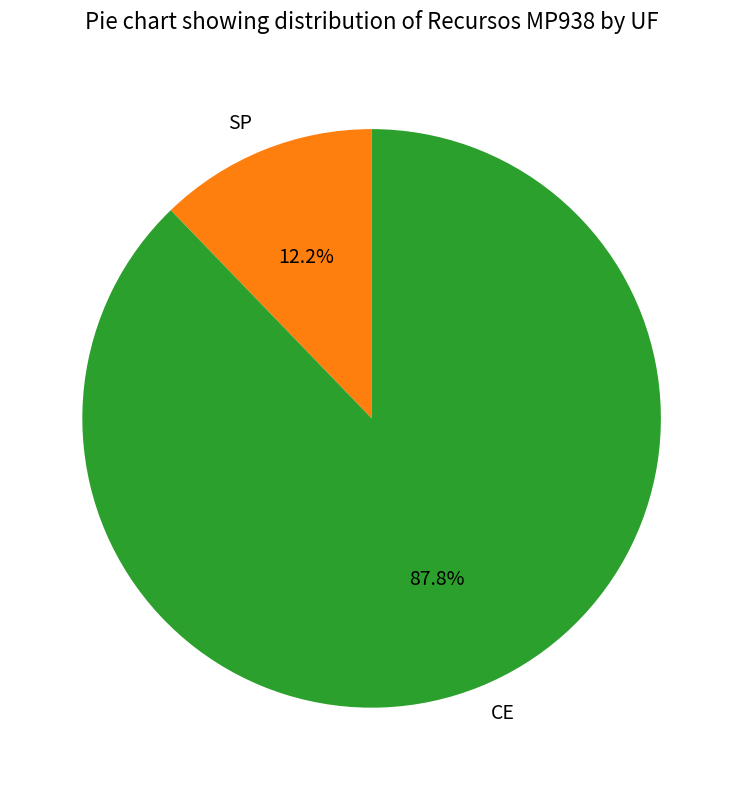

To the nearest percent, what is the difference between the largest and smallest slice percentages?

76%